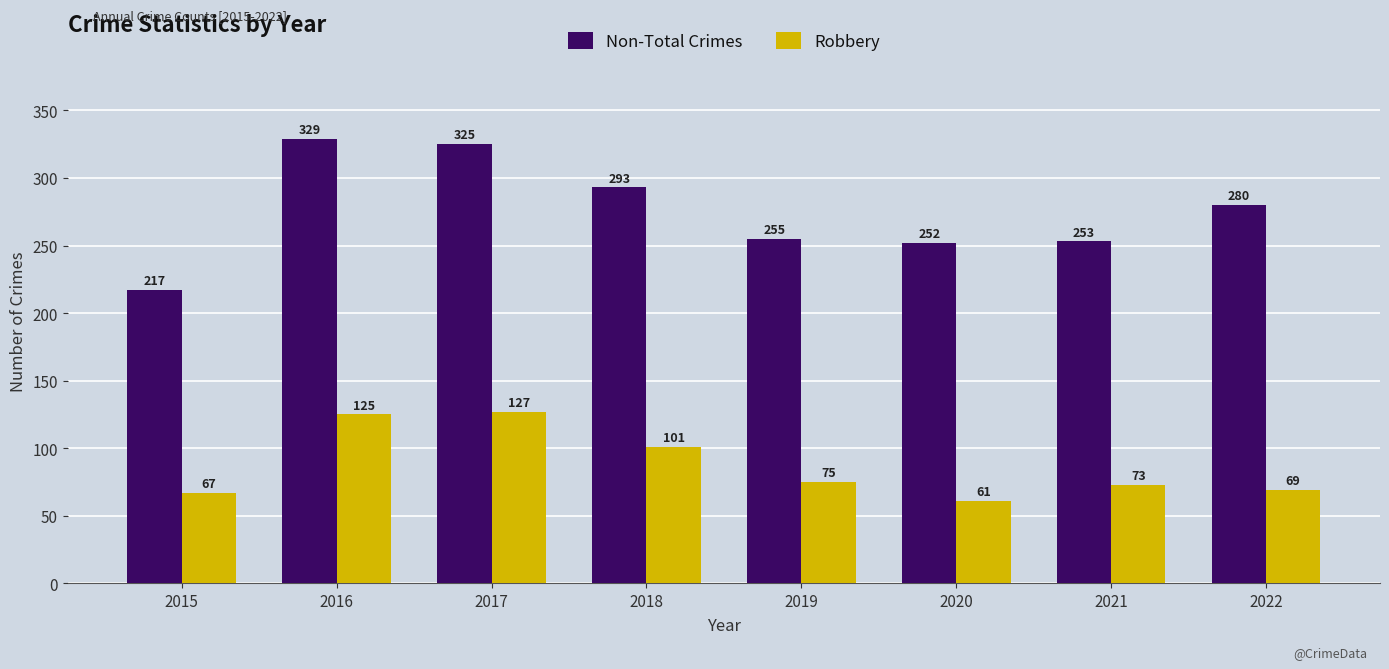

Are the bars horizontal?

No